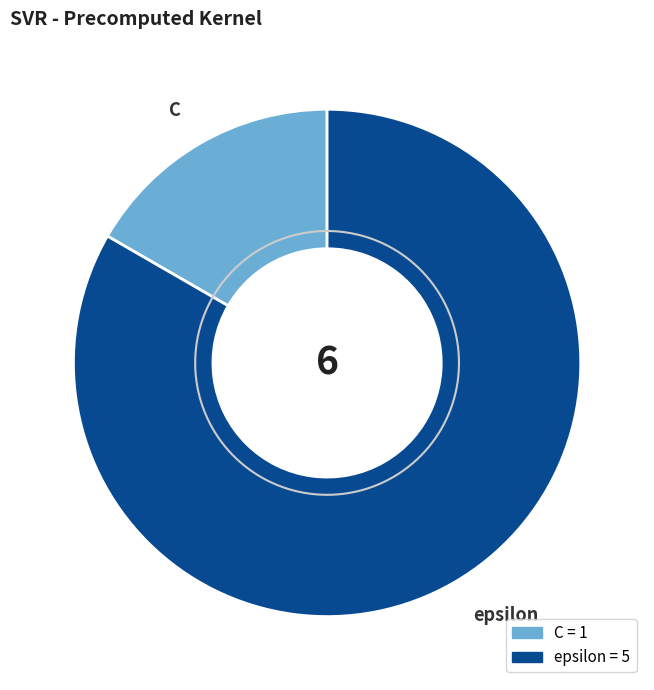

Which category has the biggest portion of the pie?

epsilon